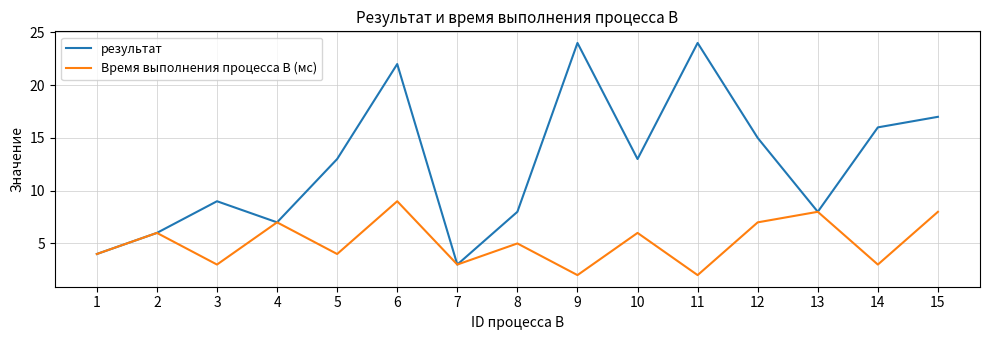

List the series in order of their overall mean, lowest first.

Время выполнения процесса B (мс), результат